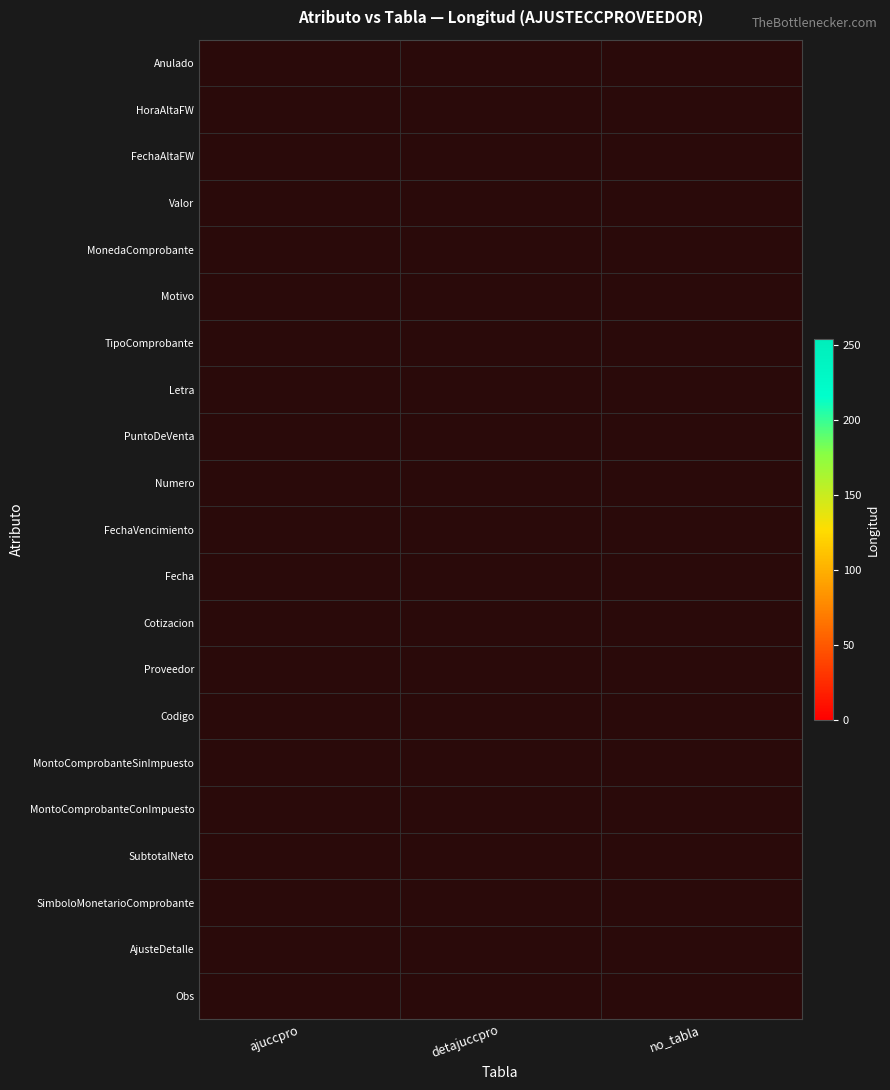

Which has a higher value, ajuccpro or detajuccpro?

detajuccpro